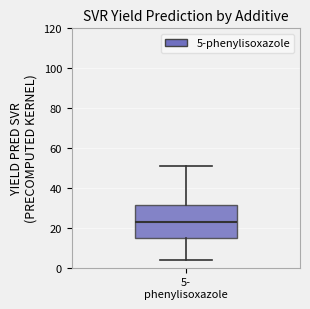

Where does the median line of the box for 5- phenylisoxazole sit on the y-axis? The values are not printed on the chart, so give them approximately, as read against the axis.

24